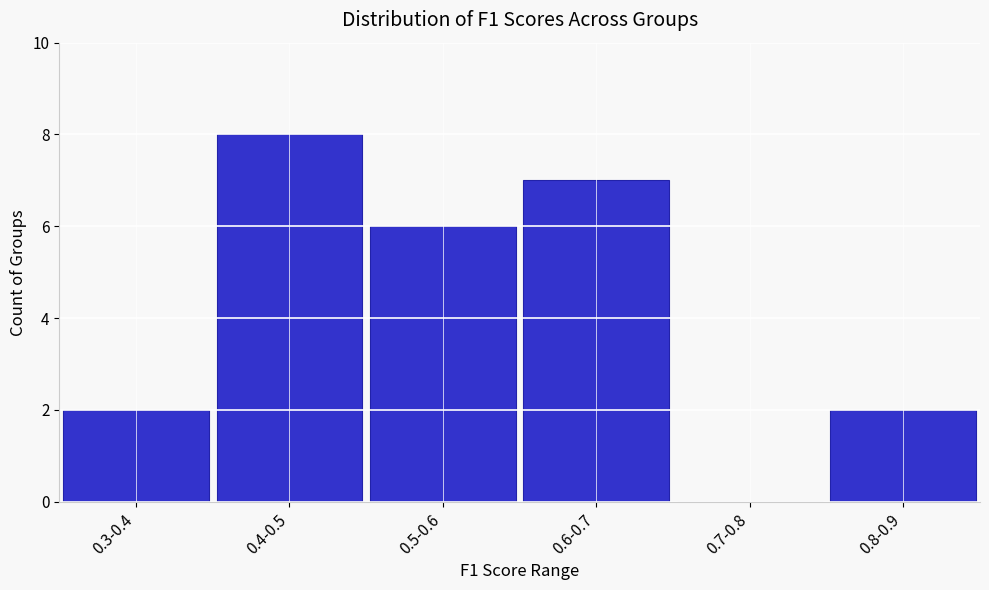

What value does the data have at 0.4-0.5?

8